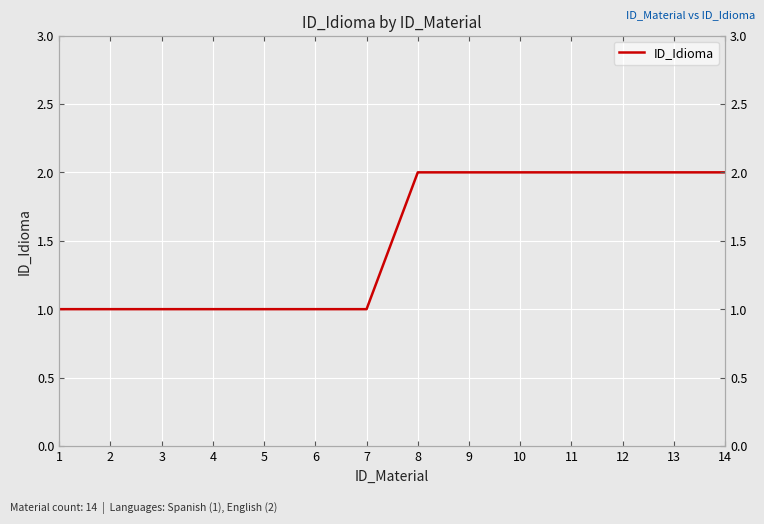

What is the difference between the second highest and second lowest values?

1